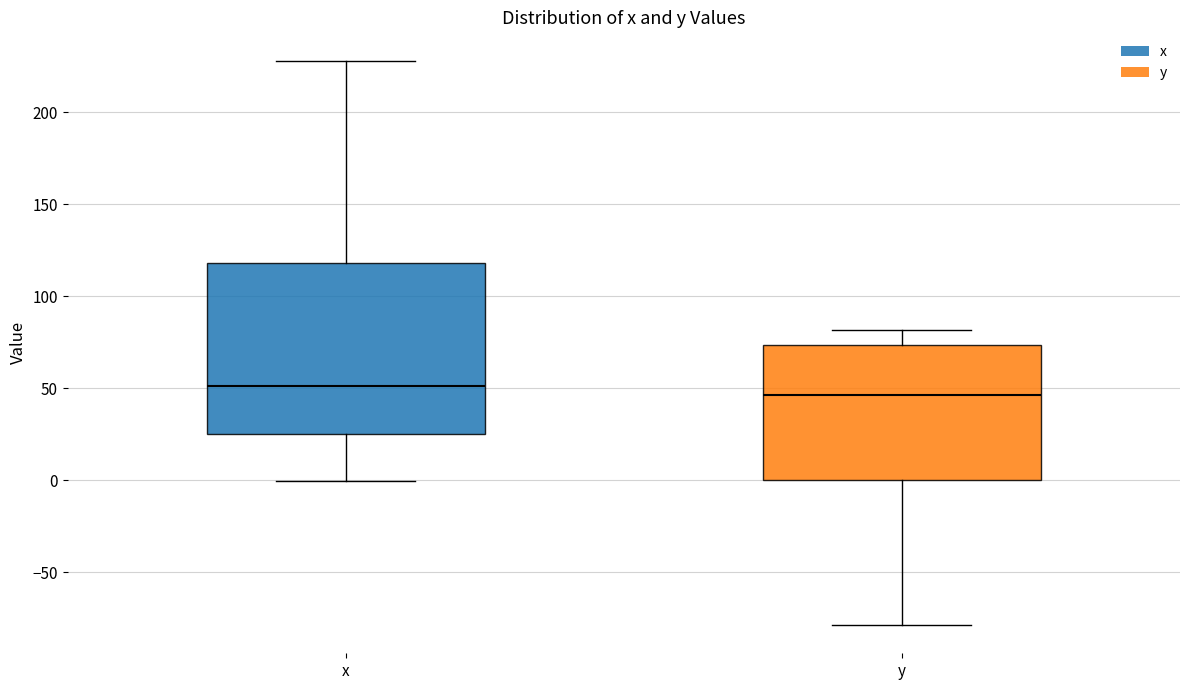

Which box is the tallest, from its lower edge to its upper edge?

x